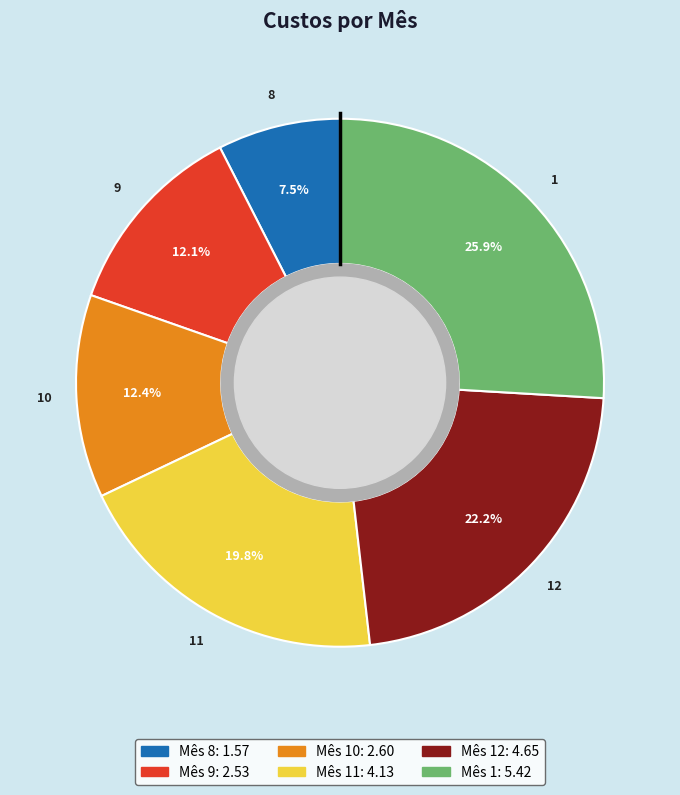

Does any single category account for the majority?

No